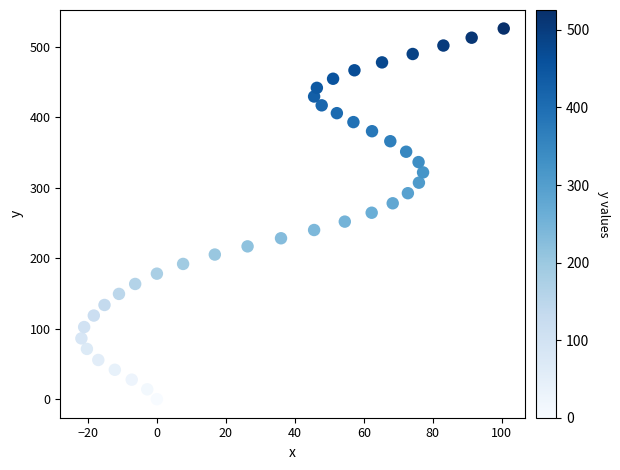

What is the range of X values (max minus min)?

122.5